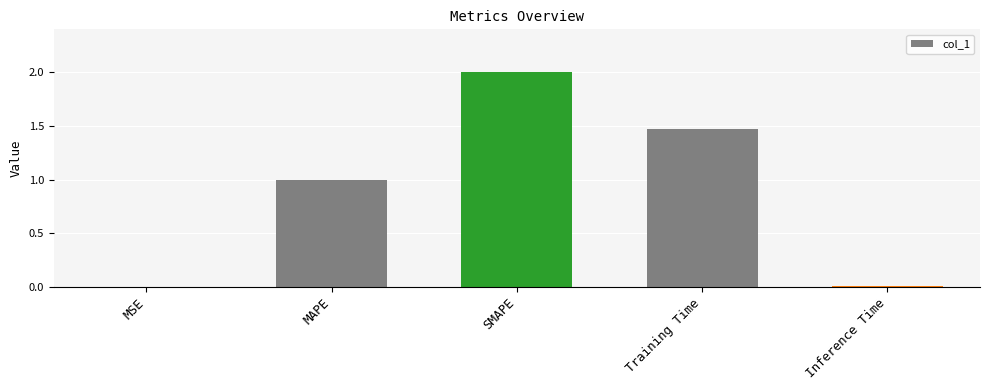

The chart shows a value of 2.6 at SMAPE. True or false?

False